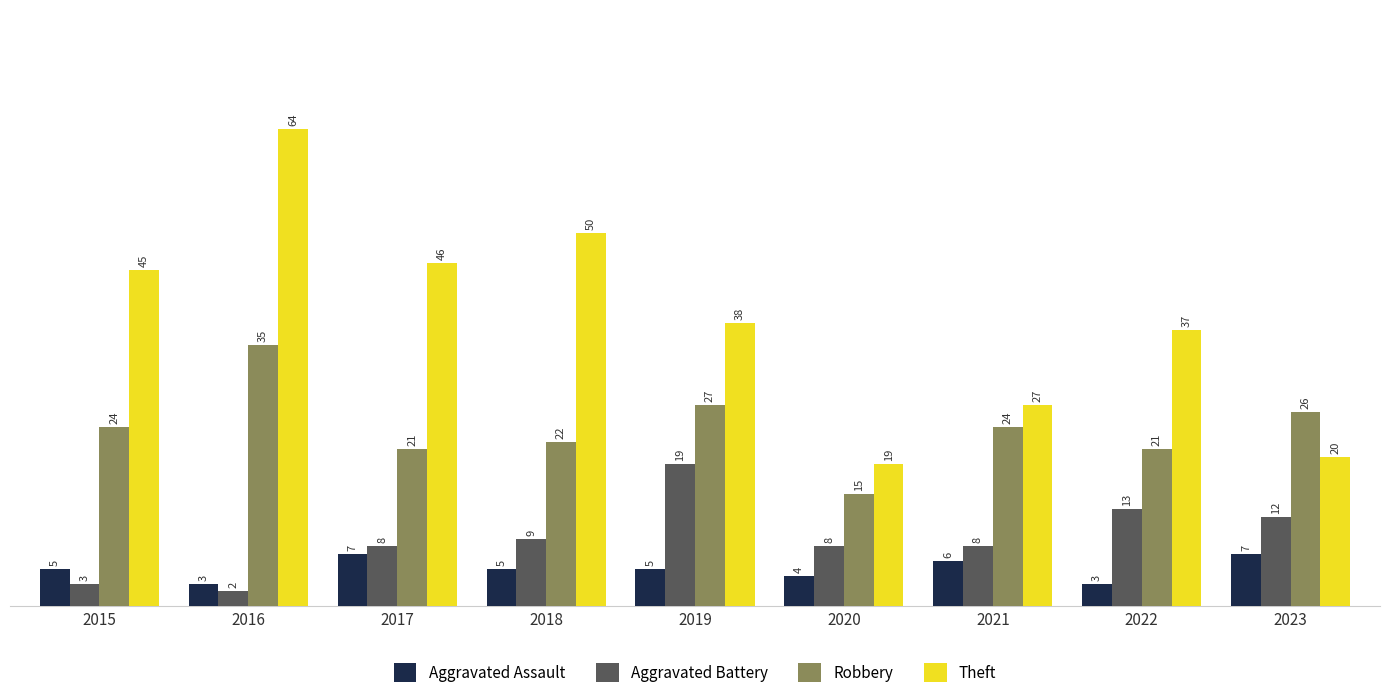

What is the value of the Aggravated Battery bar at the 8th from the left?

13